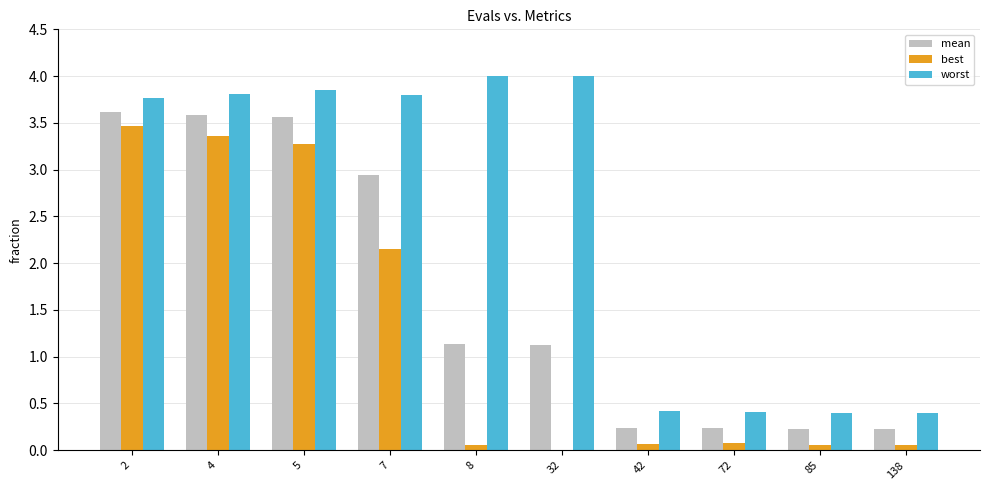

What is the sum of all mean values?

16.9